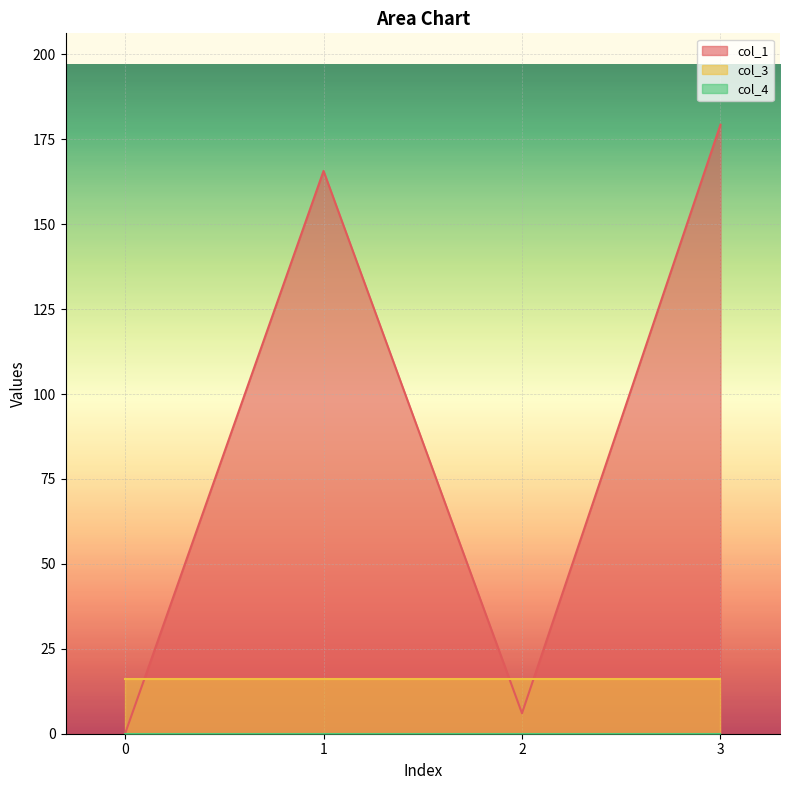

True or false: col_4 and col_1 cross at least once.

False